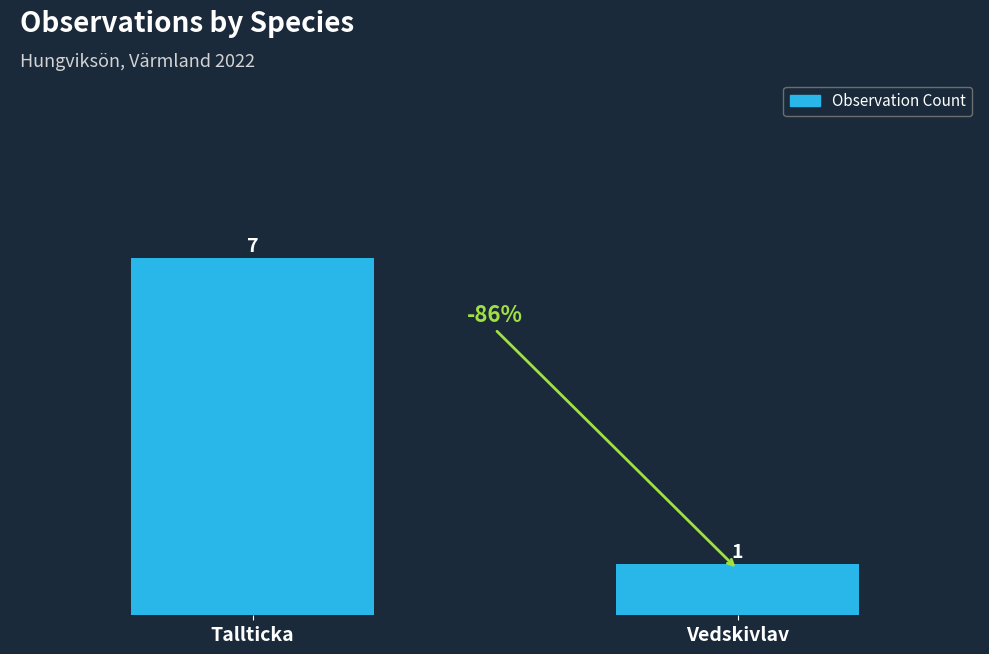

Reading right to left, transcribe all the data shown in this chart.

Vedskivlav=1	Tallticka=7